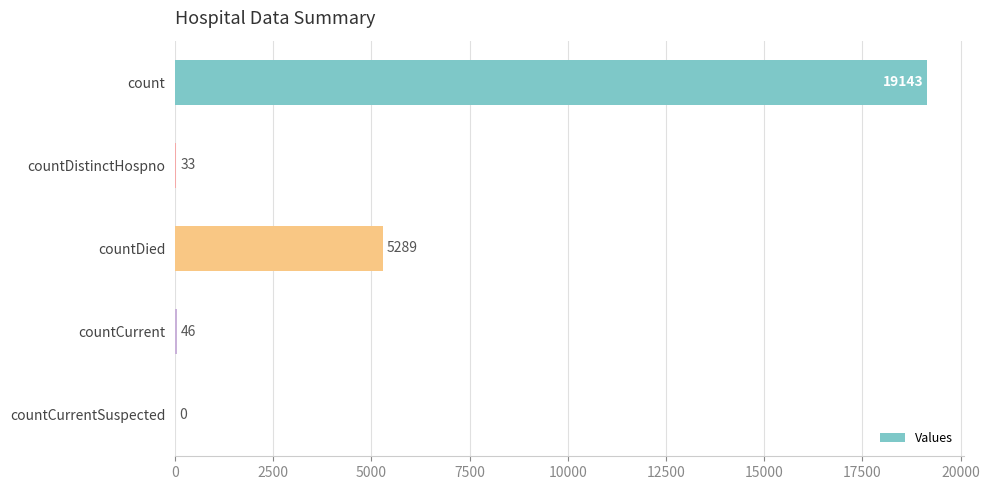

What is the maximum value shown in the chart?

19143